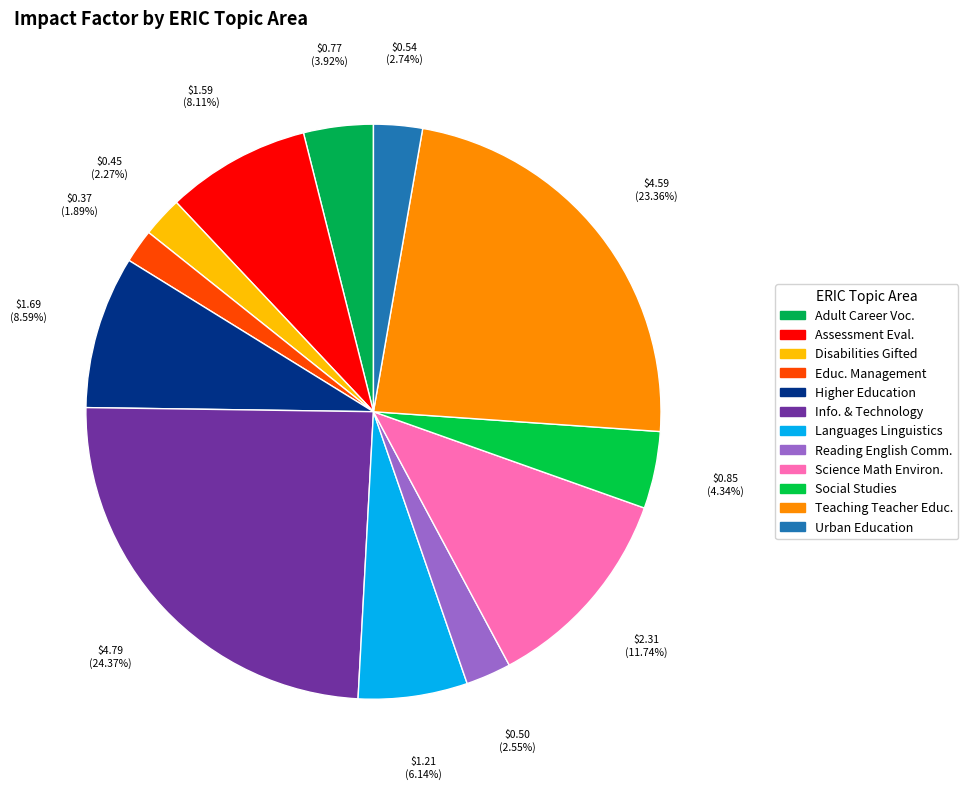

Count the number of slices in the pie.

12